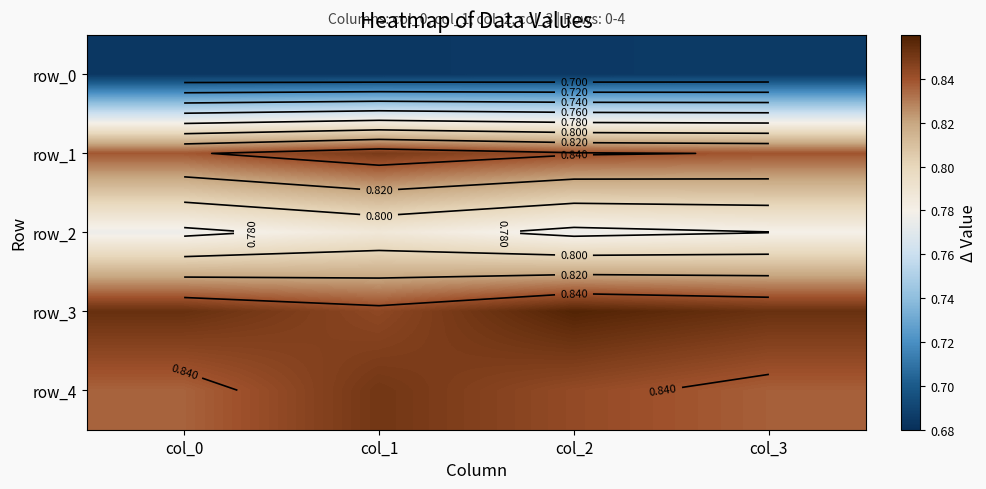

List the series in order of their peak value, lowest first.

row_0, row_2, row_1, row_4, row_3